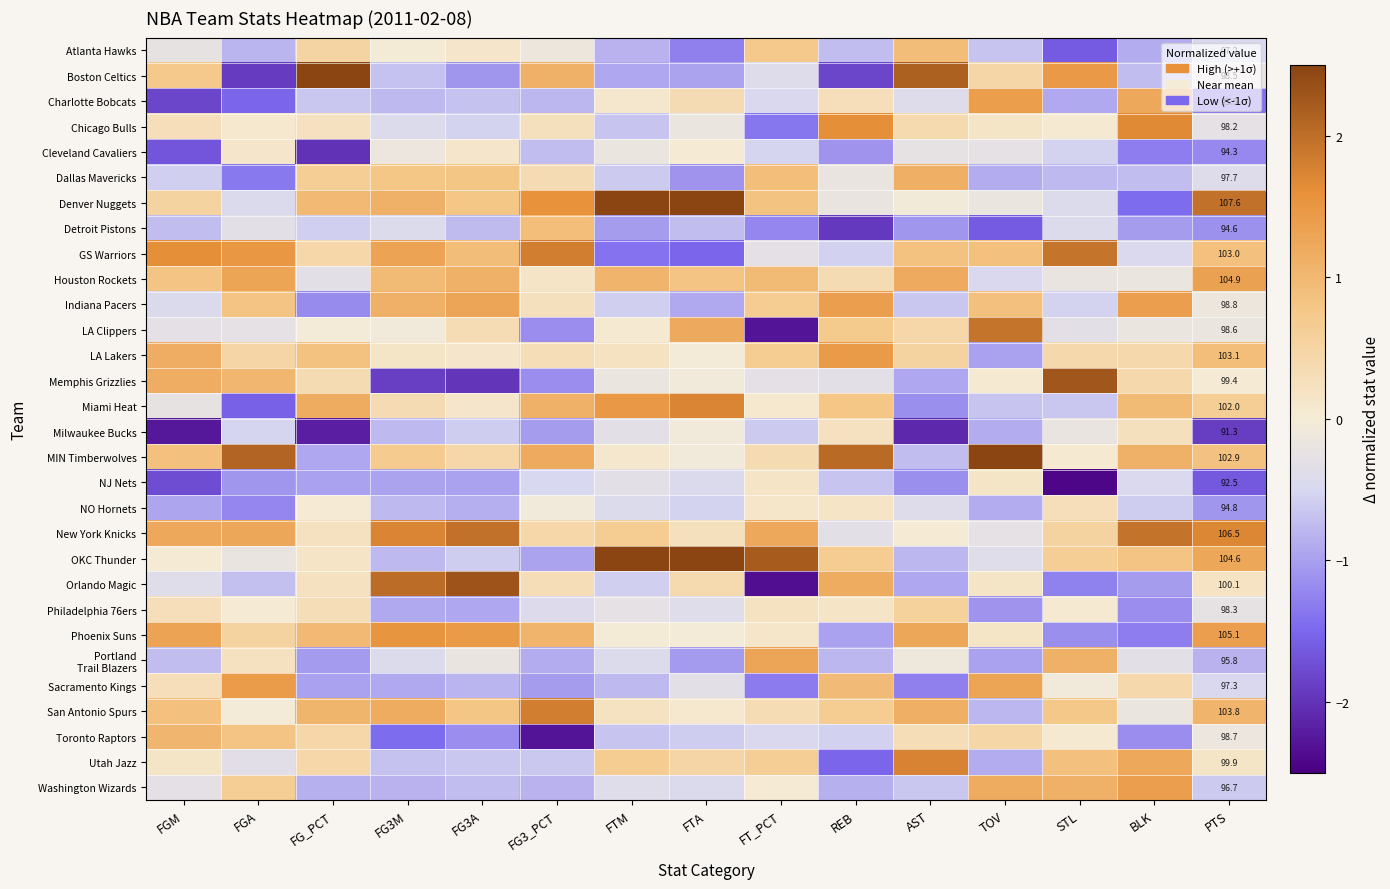

At which category is the sum across all series the highest?

REB